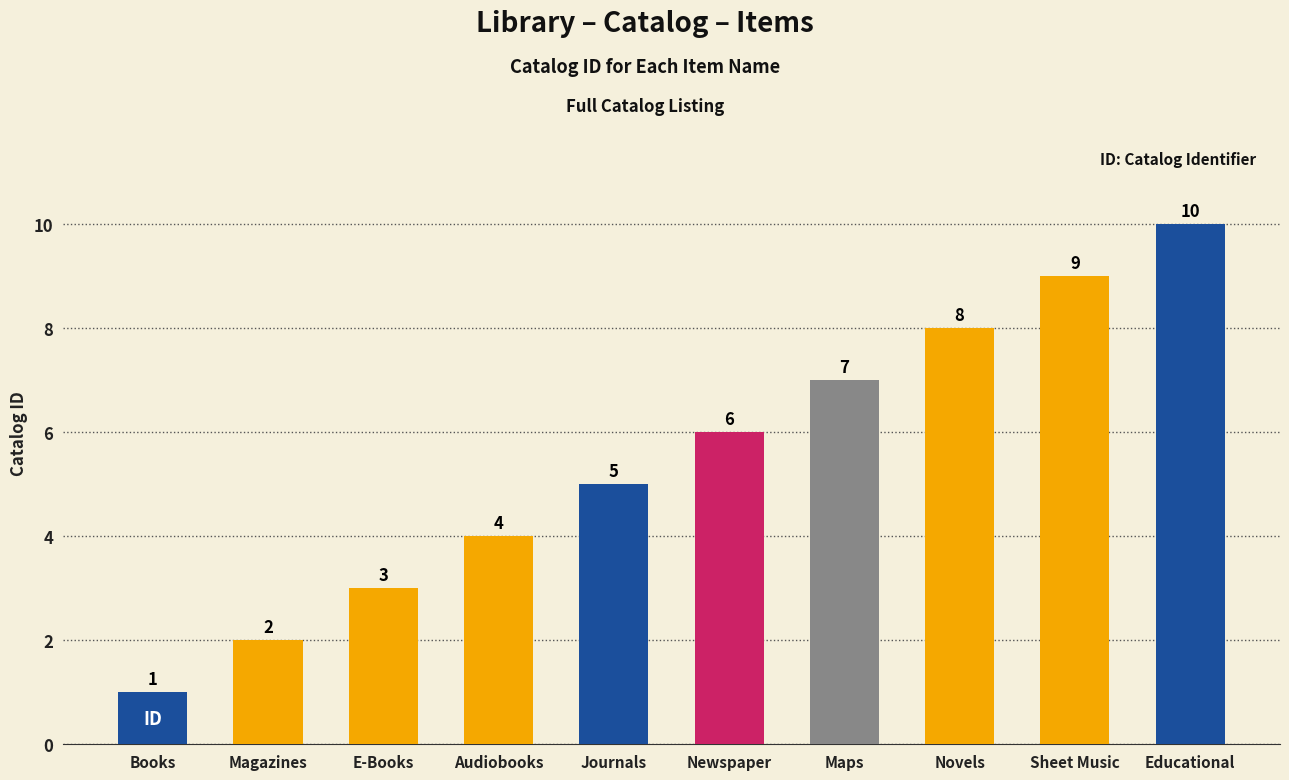

List the labels in order of value, largest first.

Educational, Sheet Music, Novels, Maps, Newspaper, Journals, Audiobooks, E-Books, Magazines, Books